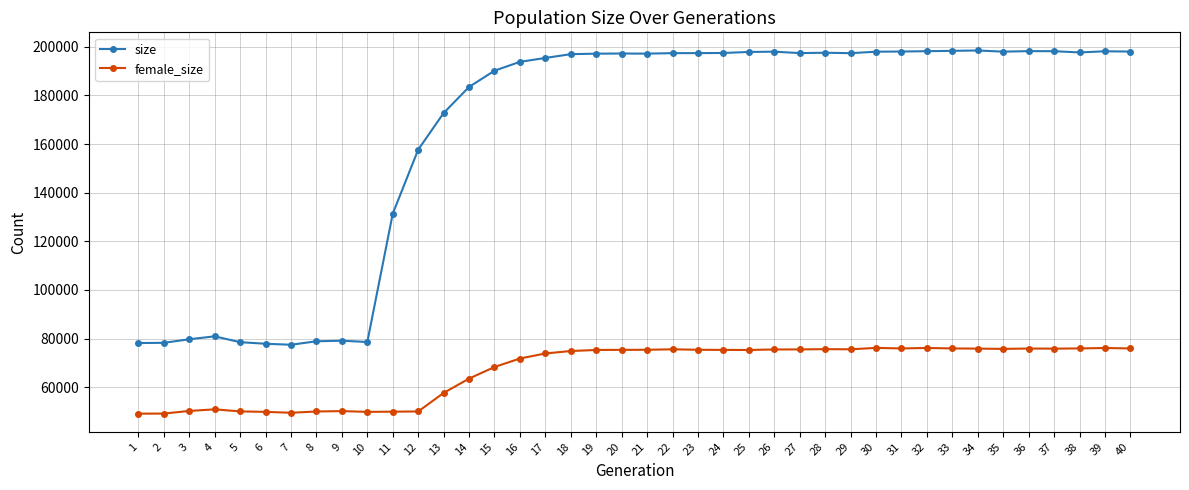

Between 13 and 20, which series saw the biggest shift?

size